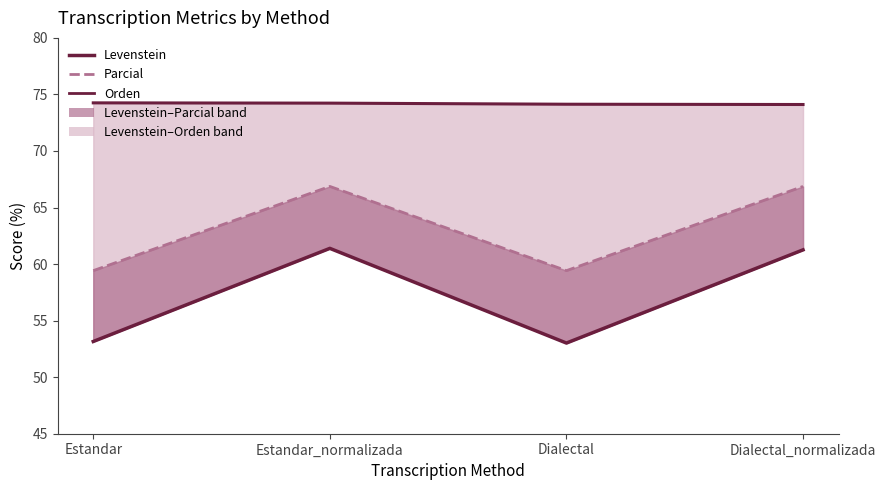

Does the chart have visible grid lines?

No